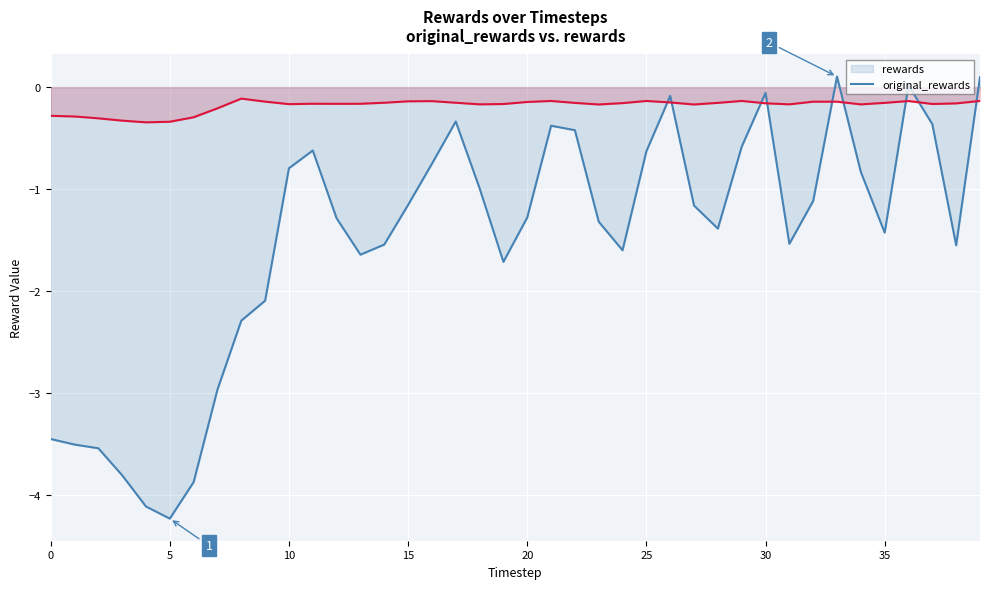

The value of original_rewards at 35 is -0.2. True or false?

True